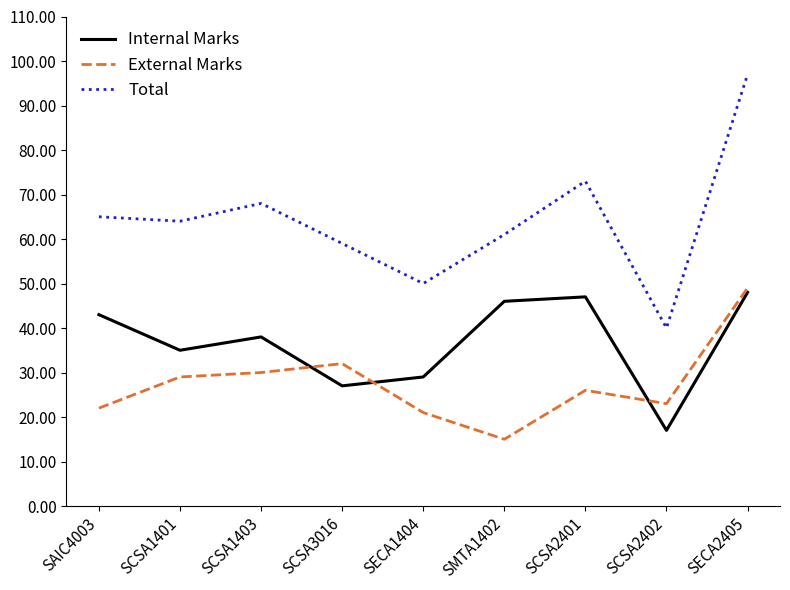

Where is the first local maximum for Total?

SCSA1403